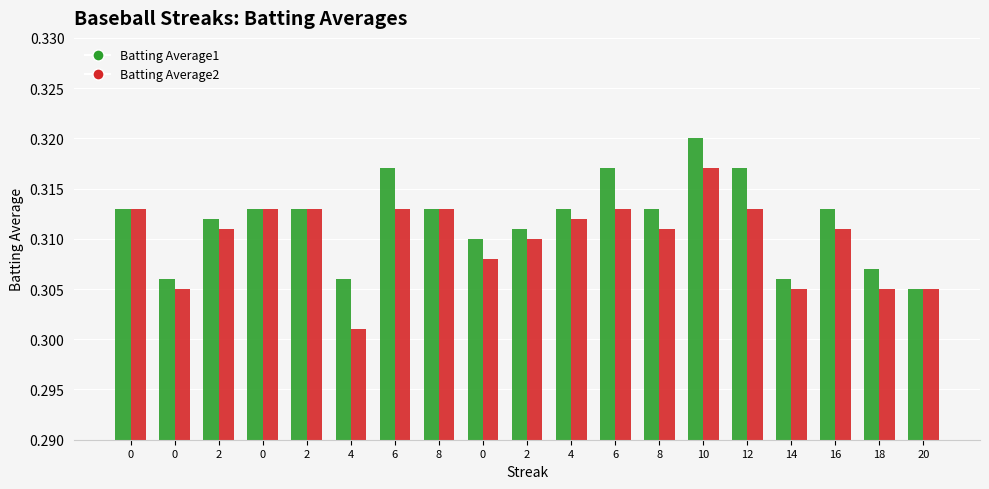

How many categories are shown in the chart?

19